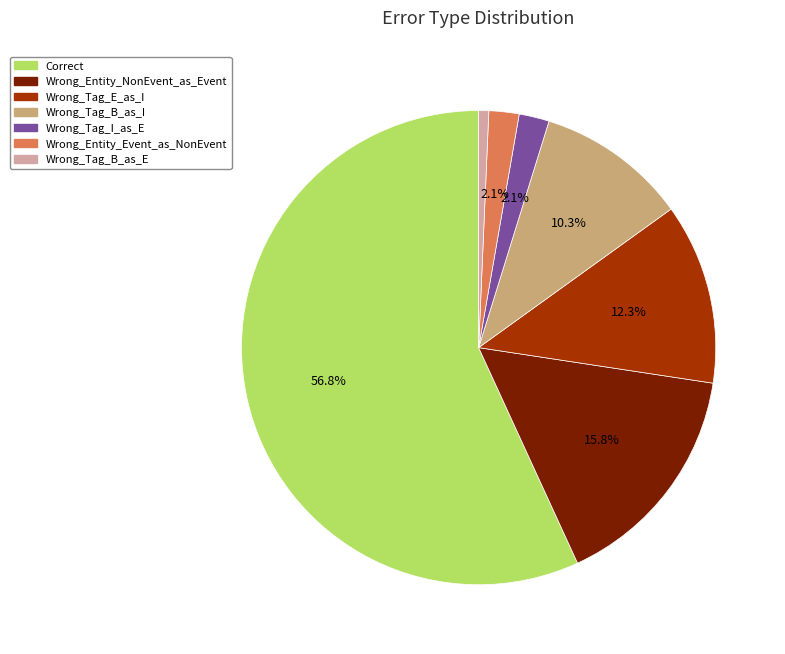

Do Wrong_Tag_B_as_I and Wrong_Tag_E_as_I together represent more than half of the pie?

No